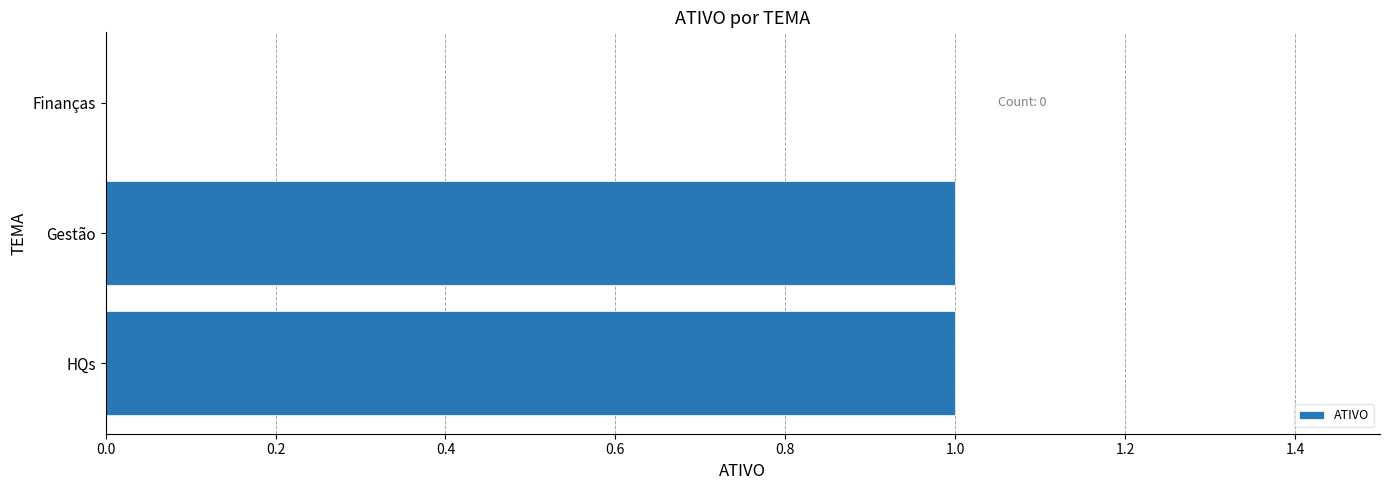

Does the chart contain stacked bars?

No